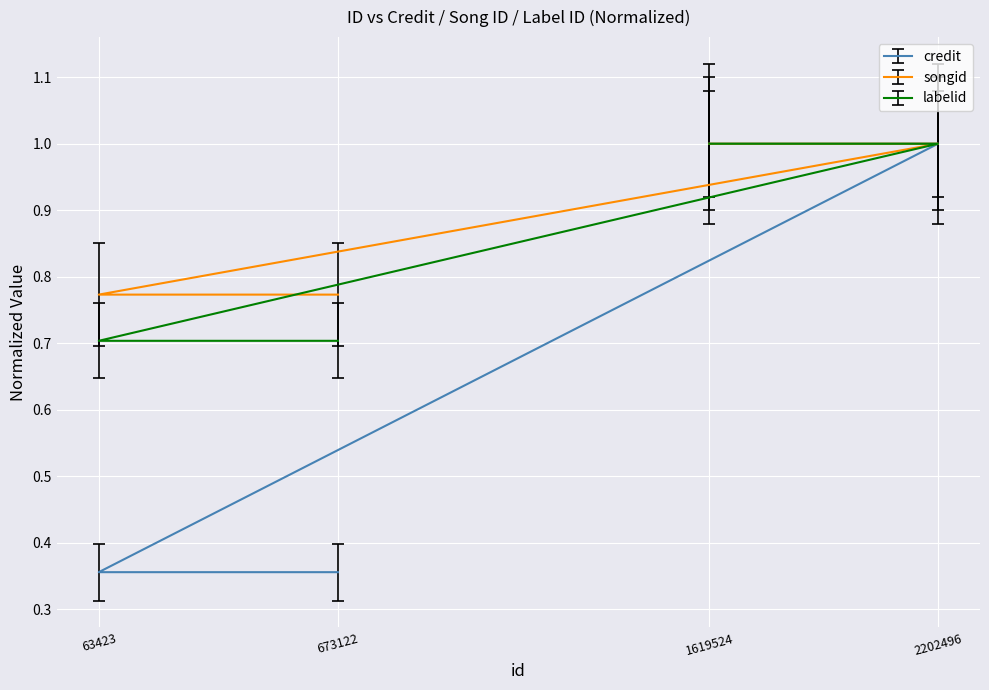

True or false: songid and credit cross at least once.

False